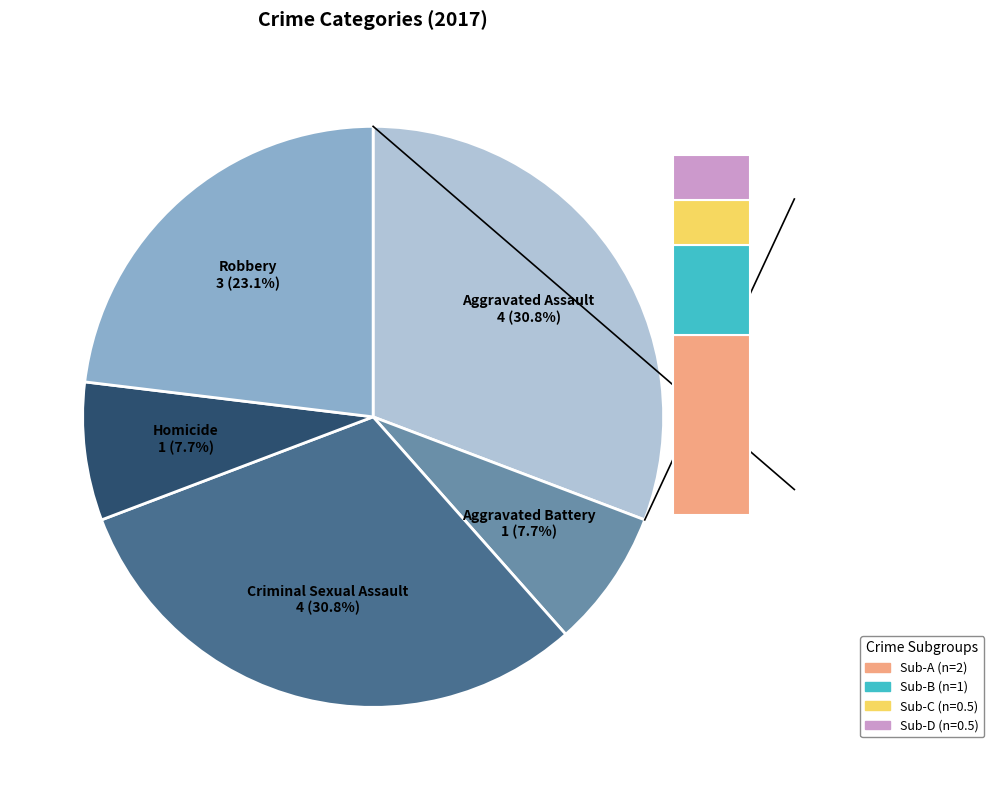

The Homicide slice represents 15% of the pie. True or false?

False